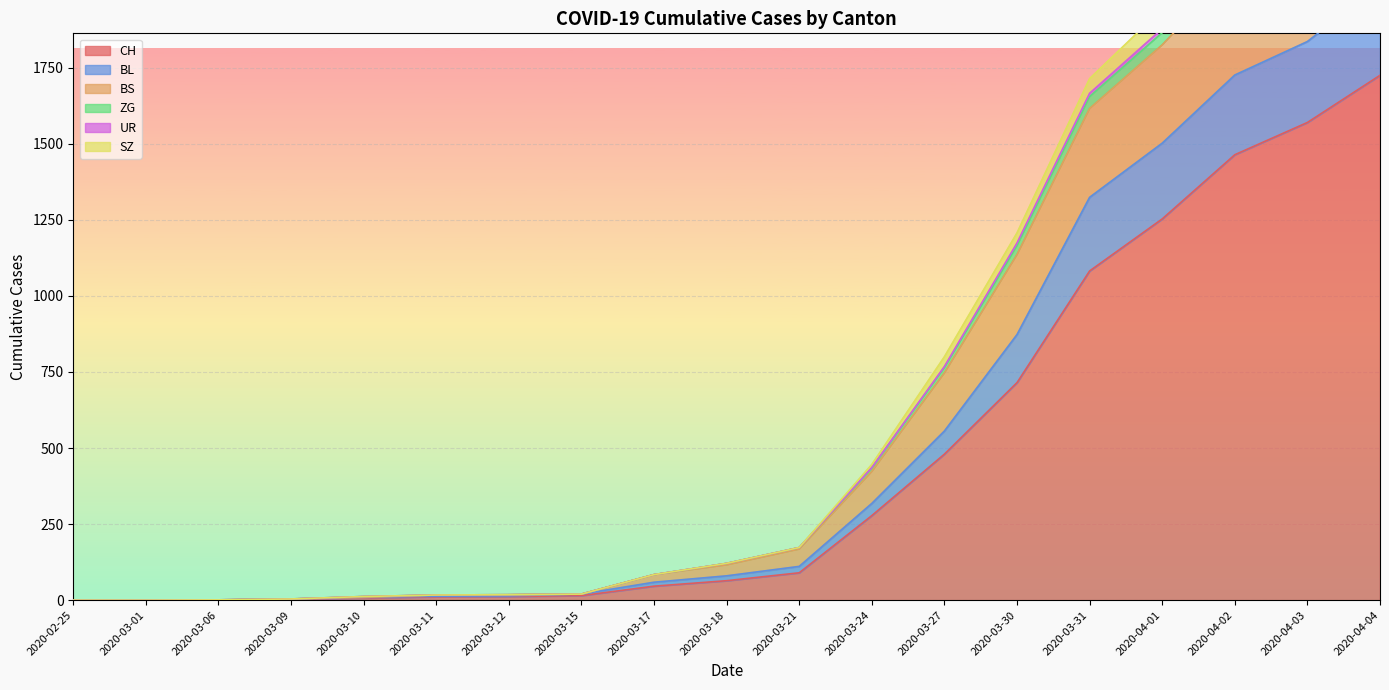

The value of CH at 2020-03-01 is 0. True or false?

True